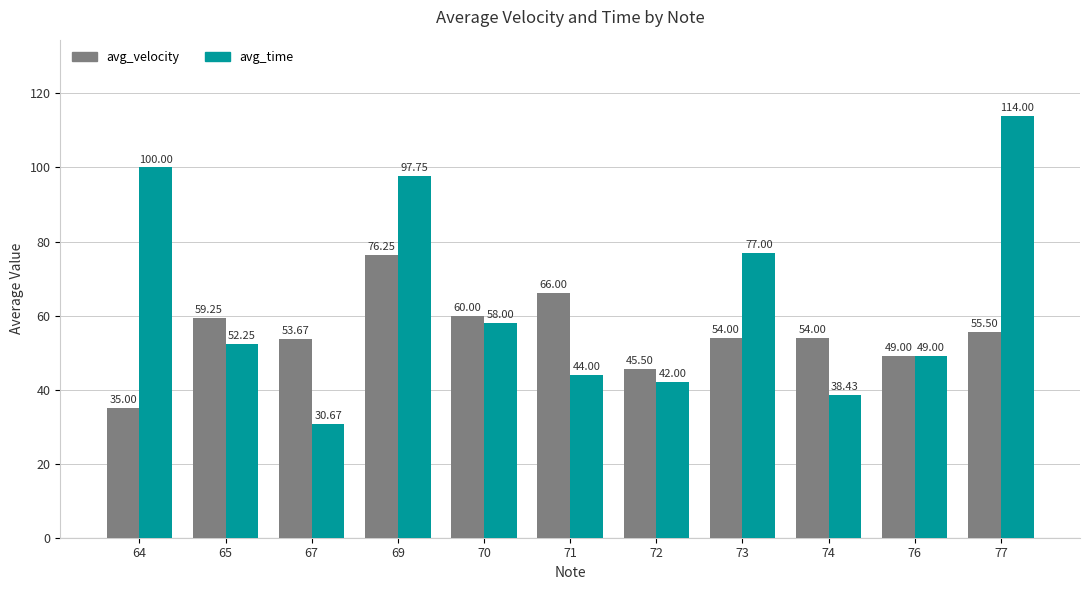

What are all the series names shown in the legend?

avg_velocity, avg_time